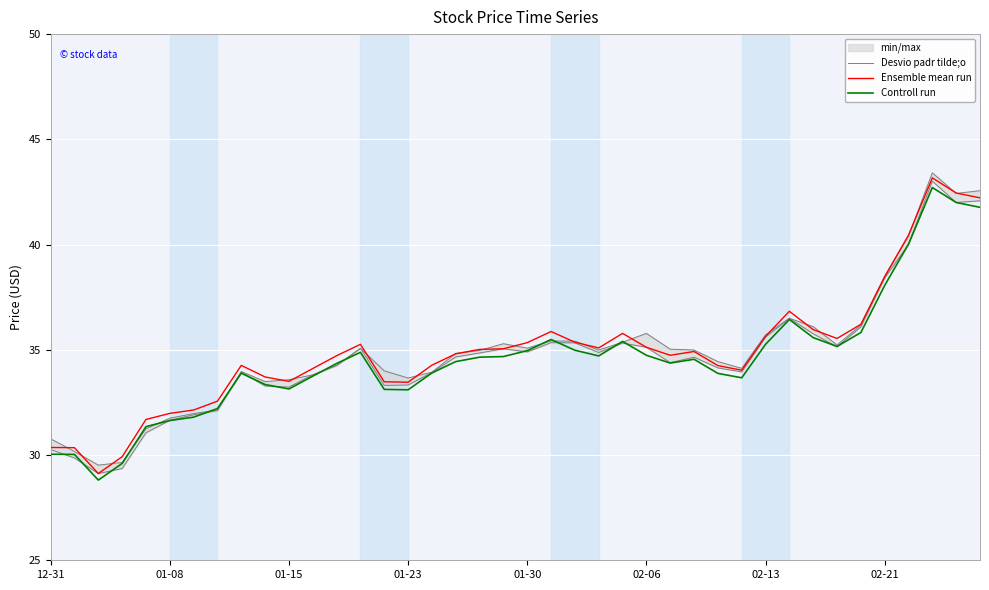

True or false: Controll run and Ensemble mean run intersect in this chart.

False